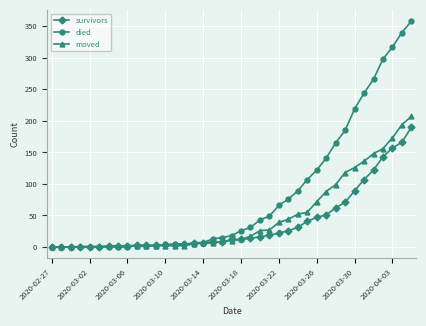

What is the maximum value for survivors?

190